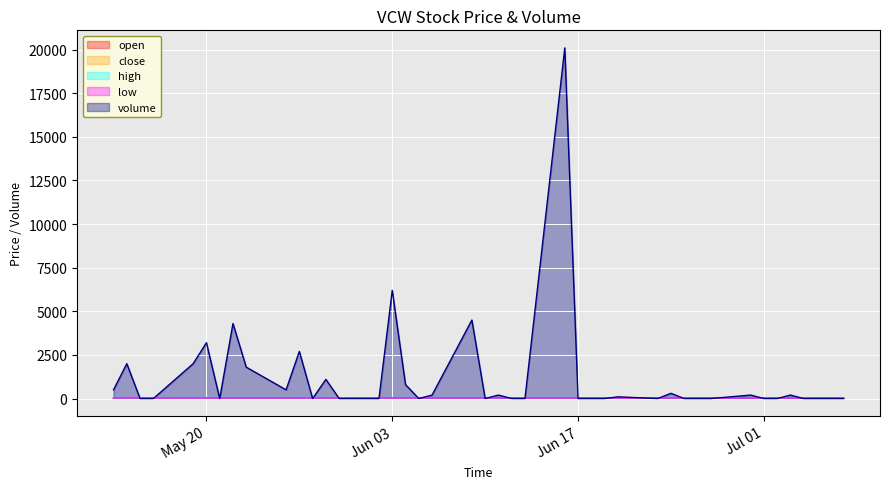

Which has a higher value, 34 or 25?

34